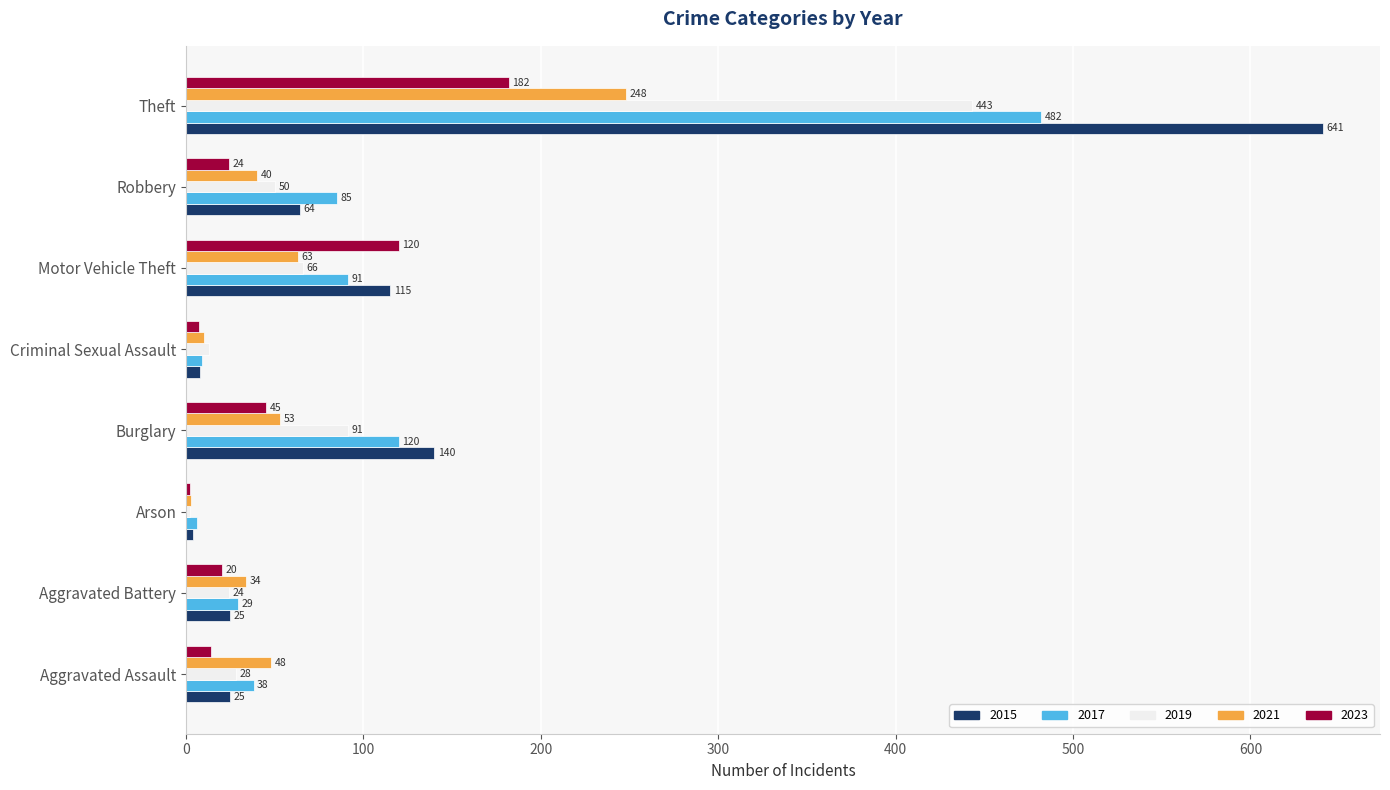

What value does the 2015 series have at Theft?

641